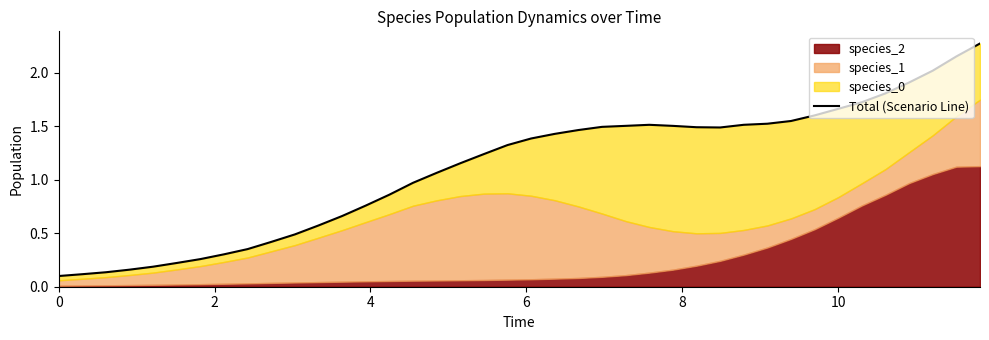

What is the value of the 13th point from the left?

0.3